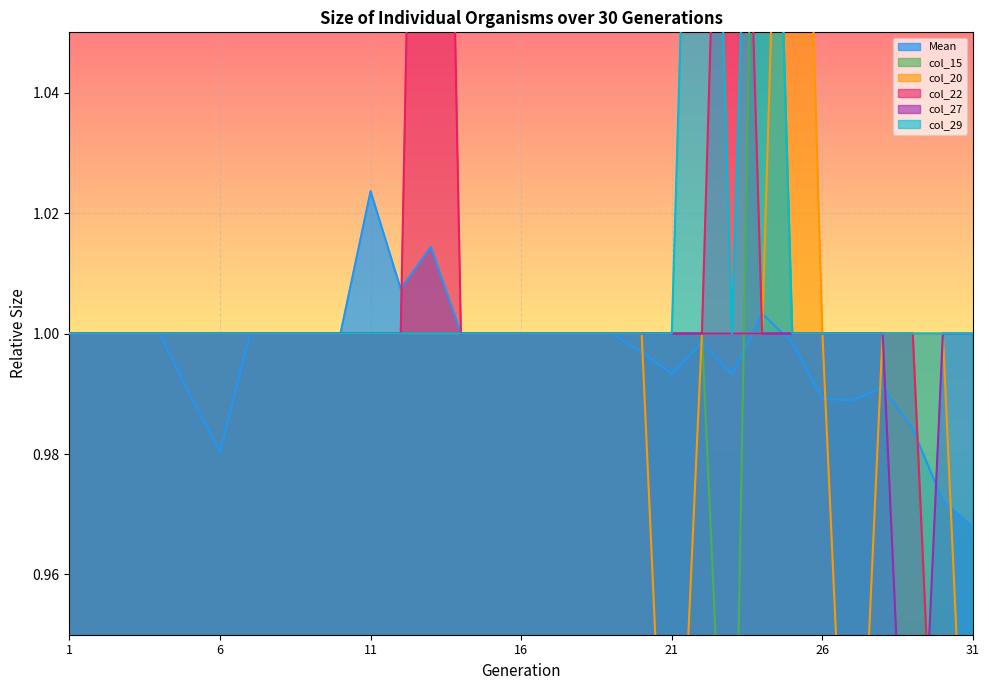

The value of col_20 at 3 is 1.3. True or false?

False